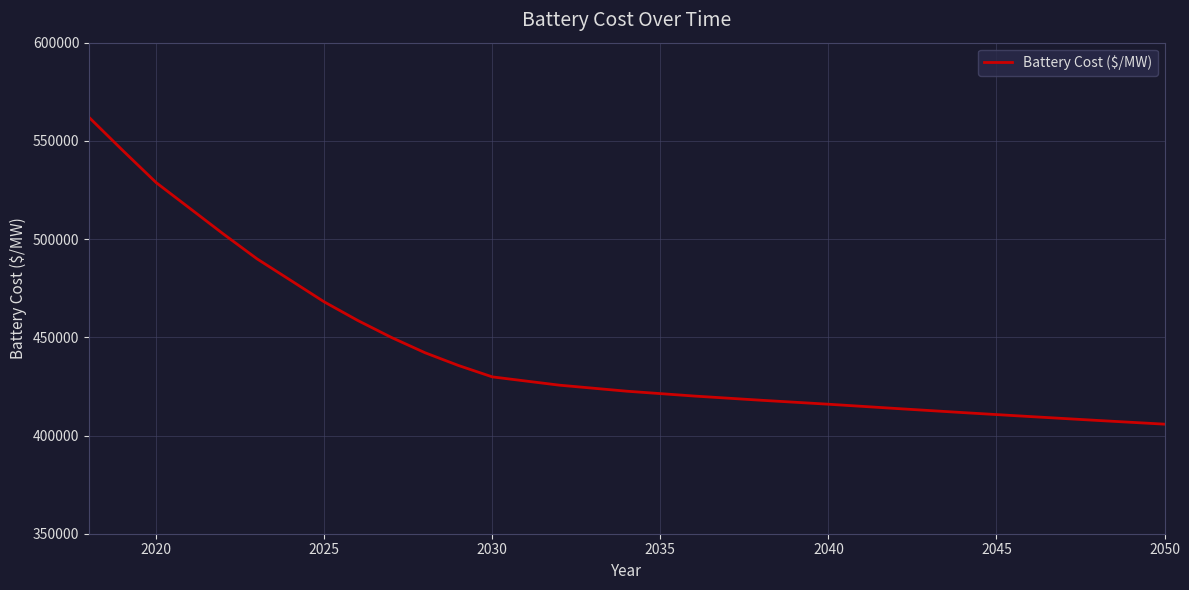

What is the smallest value displayed?

405778.2